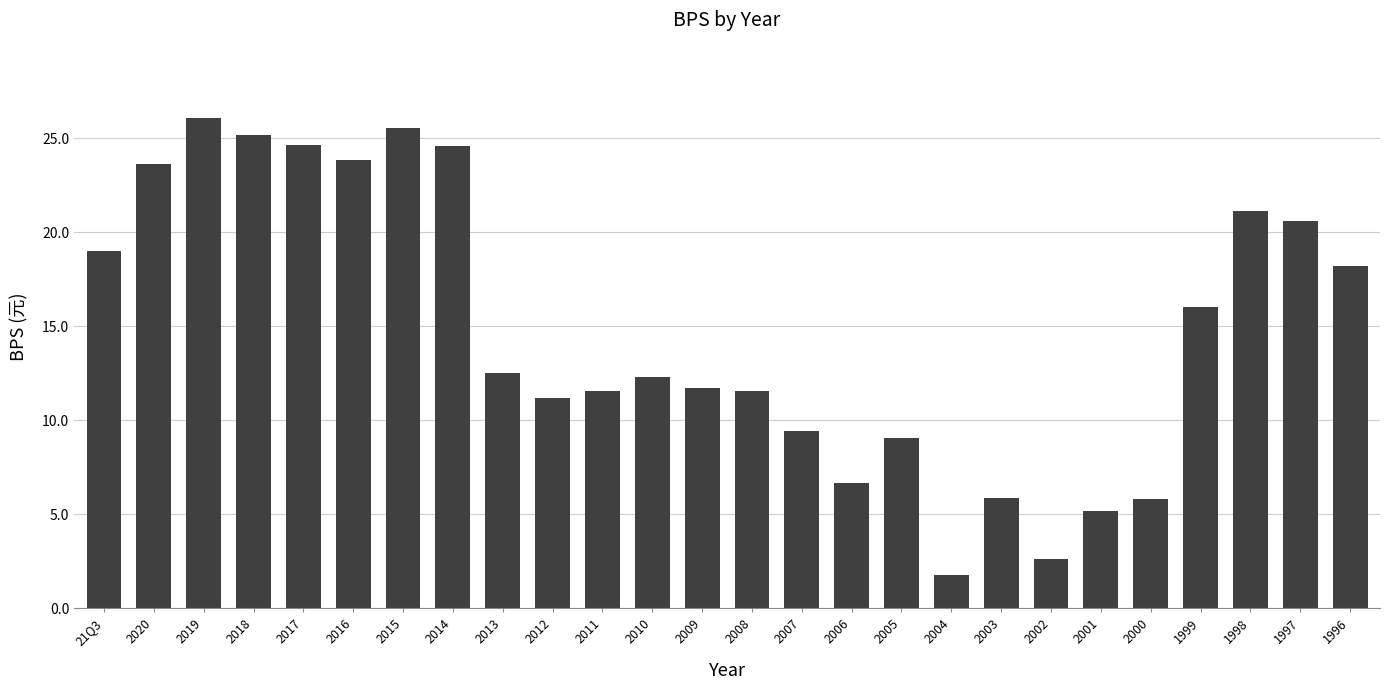

Which category has the highest value across all series?

2019